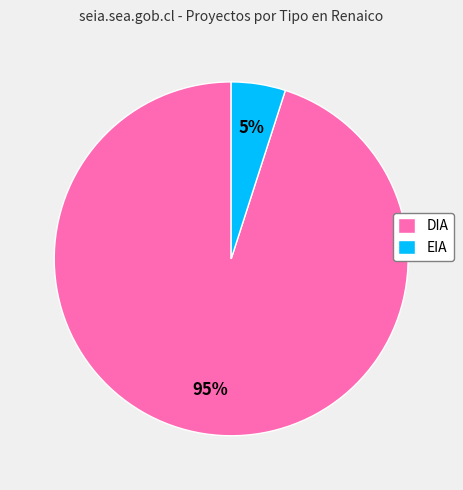

Which has a higher value, DIA or EIA?

DIA